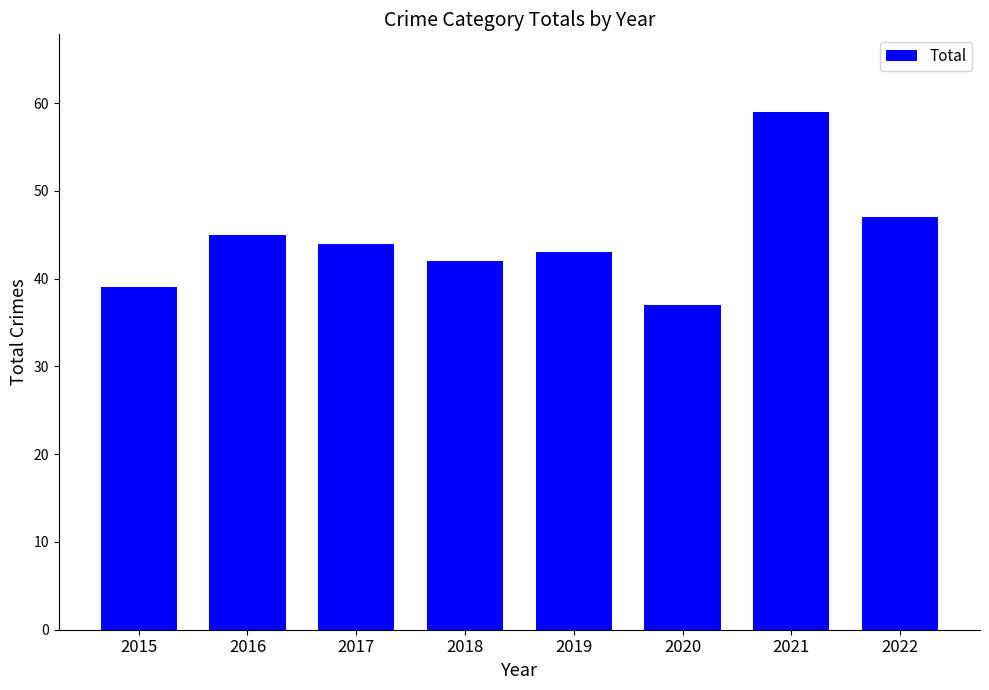

What is the change in value from 2015 to 2020?

-2